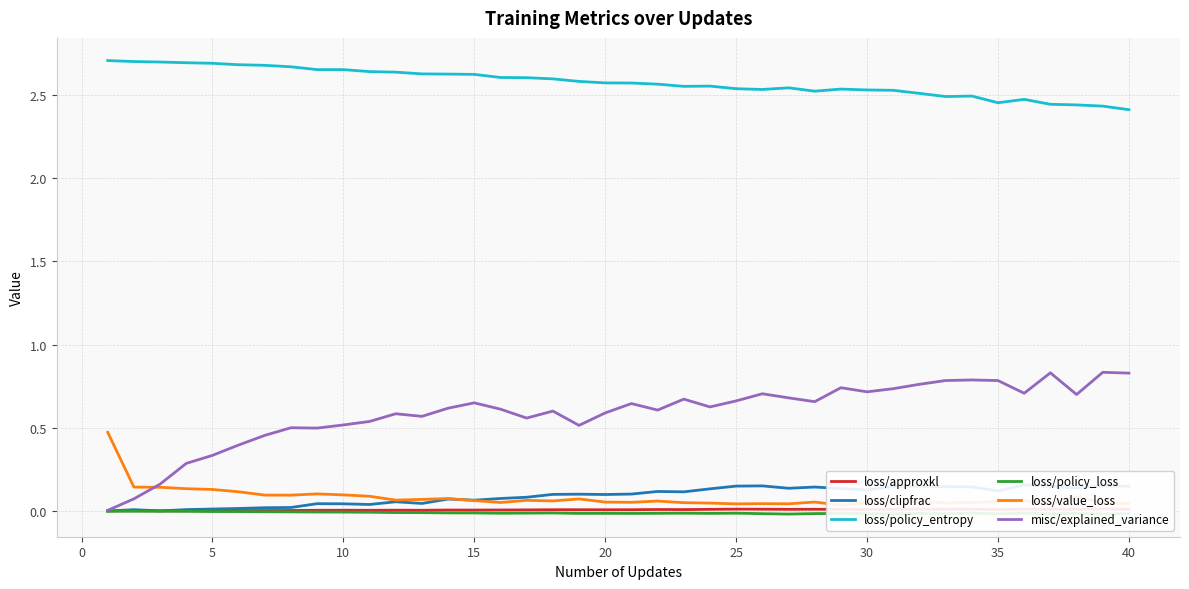

Count the number of categories in the chart.

40